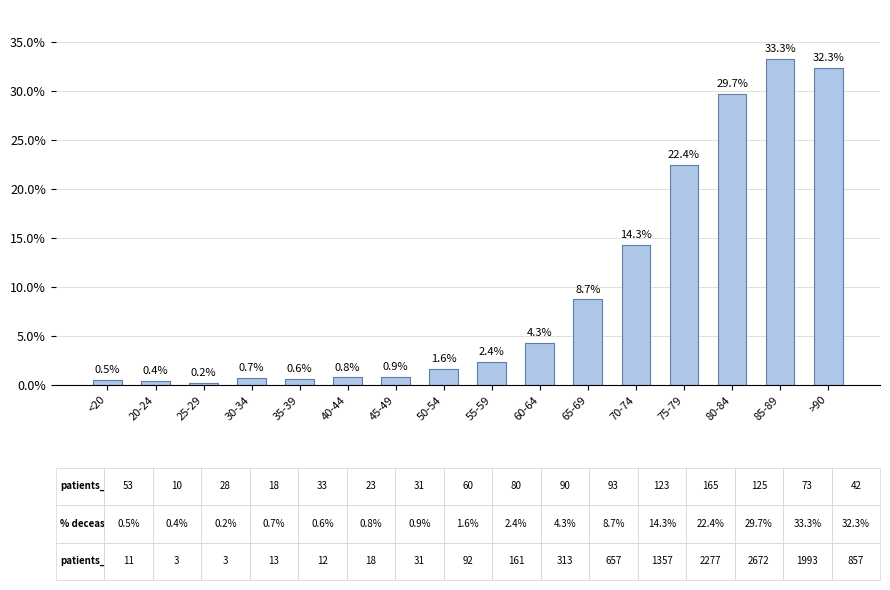

Where does the data first go above 2?

55-59